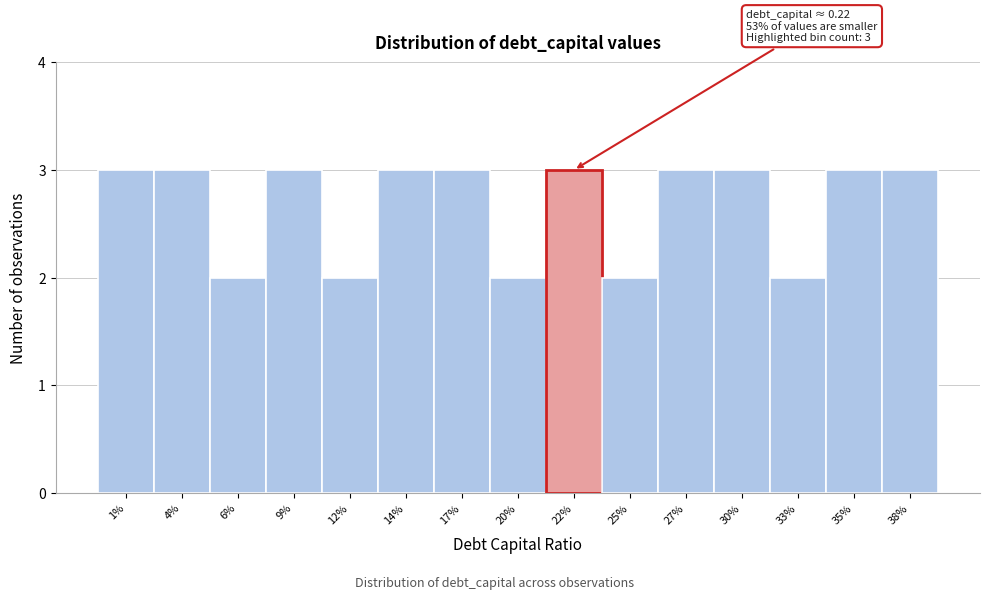

Reading left to right, extract all data points from this chart.

3	3	2	3	2	3	3	2	3	2	3	3	2	3	3